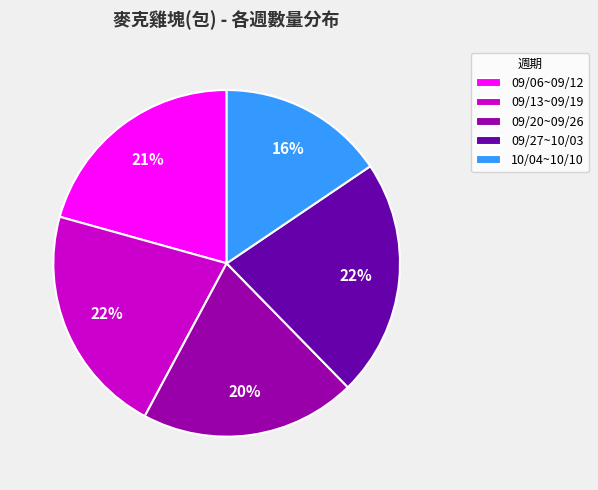

Count the number of slices in the pie.

5